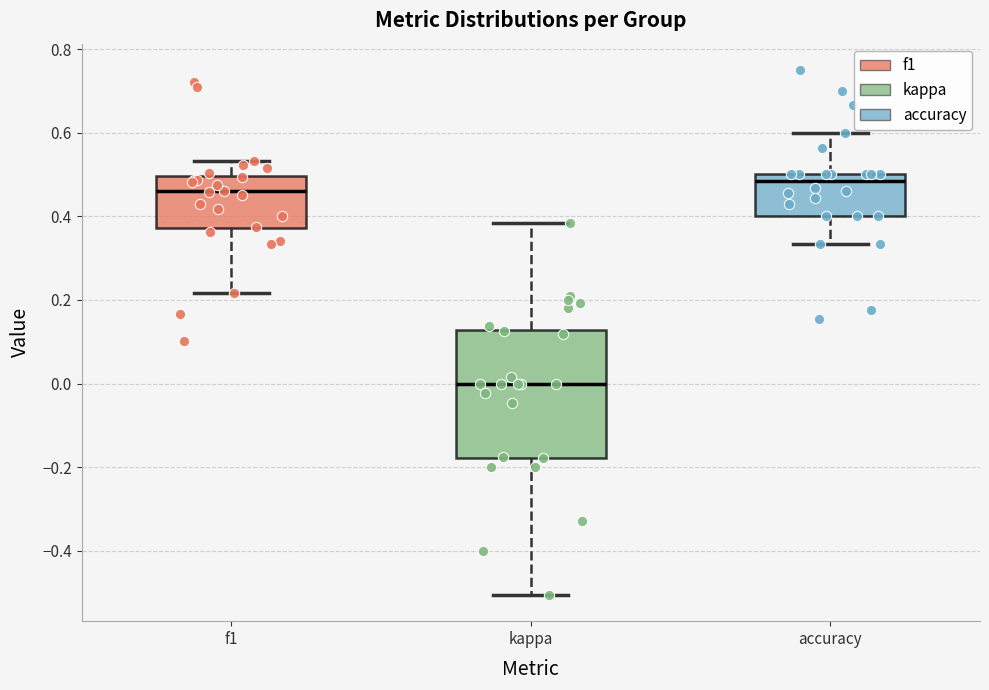

Where does the lower whisker of the box for accuracy end on the y-axis? The values are not printed on the chart, so give them approximately, as read against the axis.

0.34